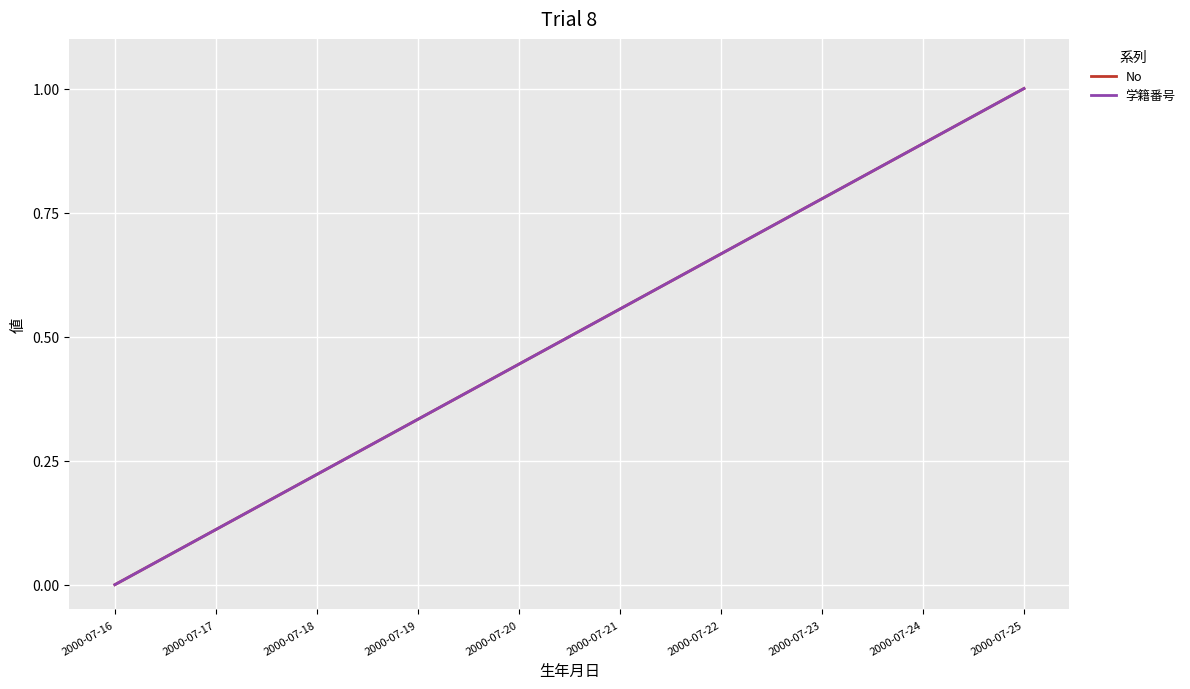

True or false: 学籍番号 has a value of 1.0 at 2000-07-25.

True